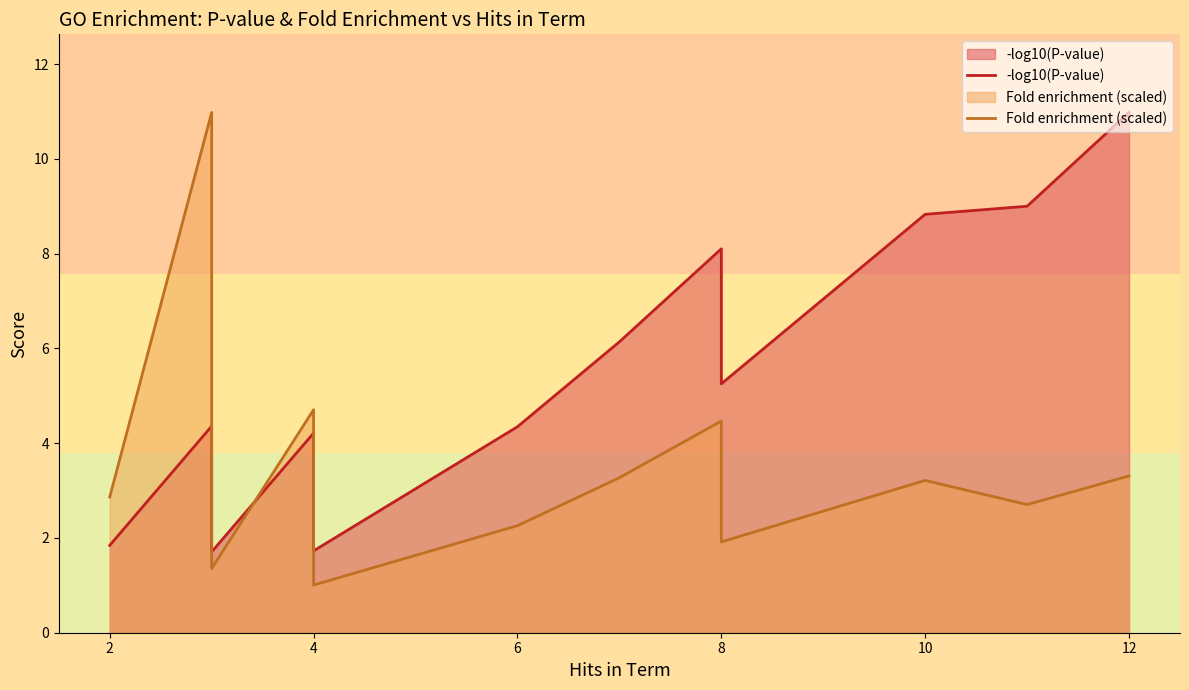

True or false: -log10(P-value) has more than 0 interior local peaks.

True